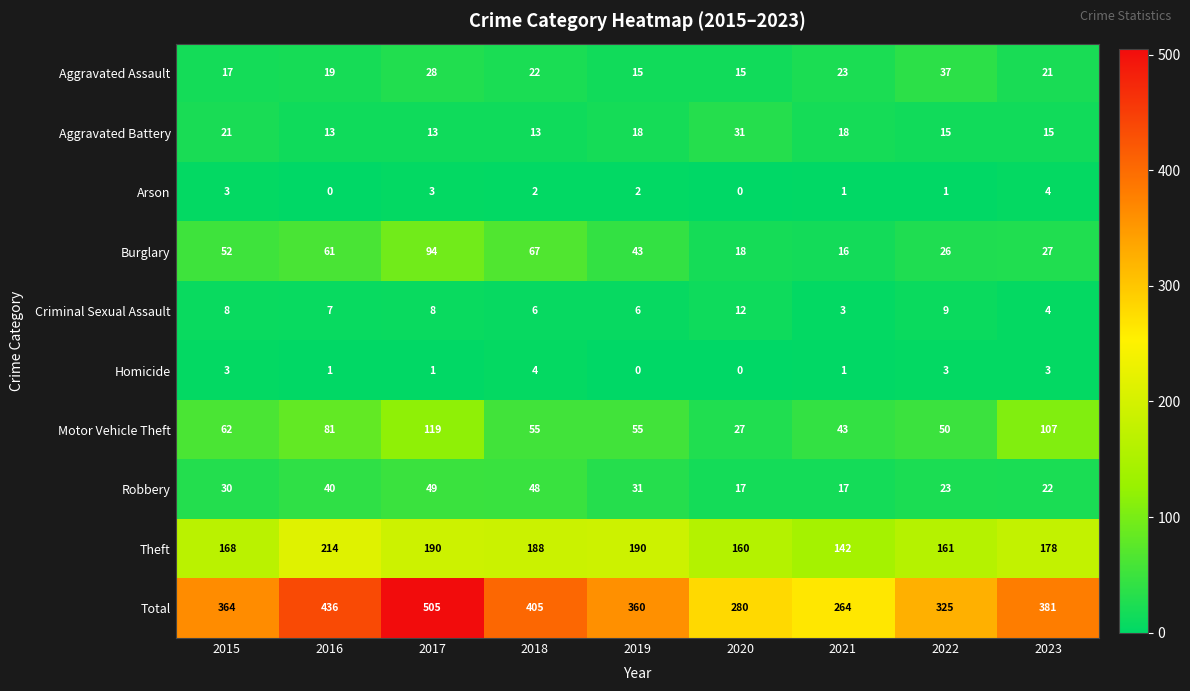

At which label is Motor Vehicle Theft closest to 73?

2016